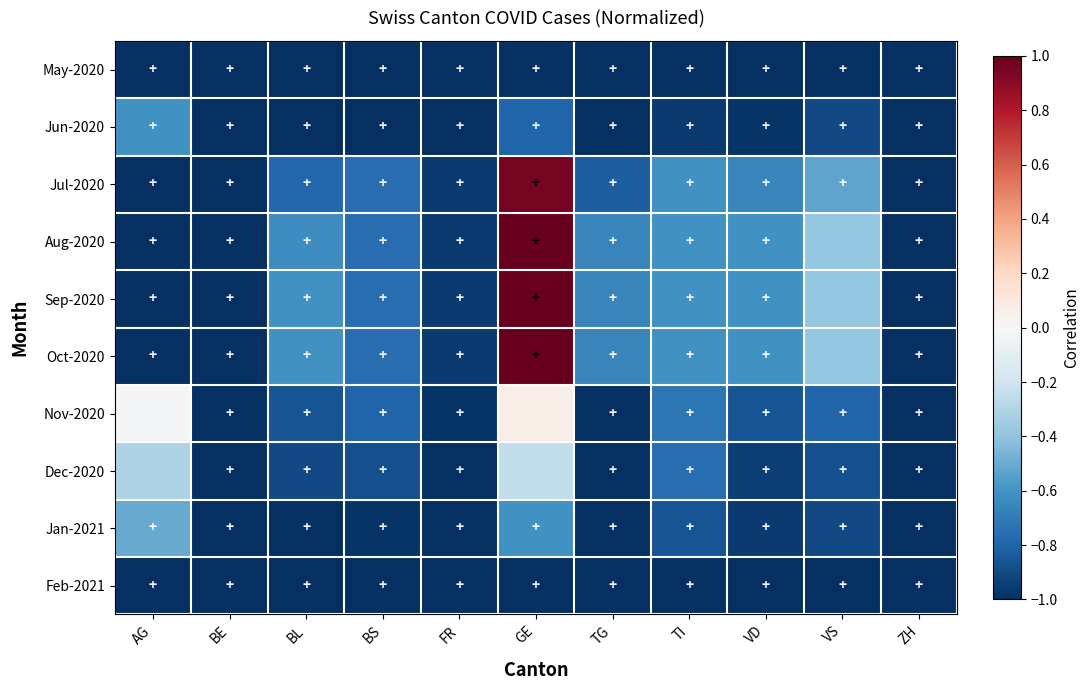

At which category does the chart reach its minimum across all series?

AG